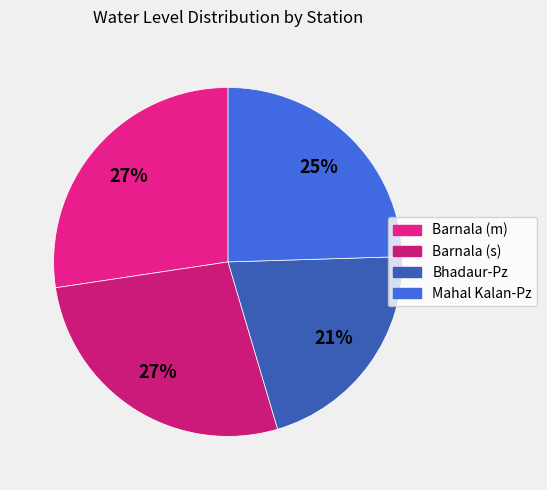

Does Barnala (s) represent more than half of the total?

No